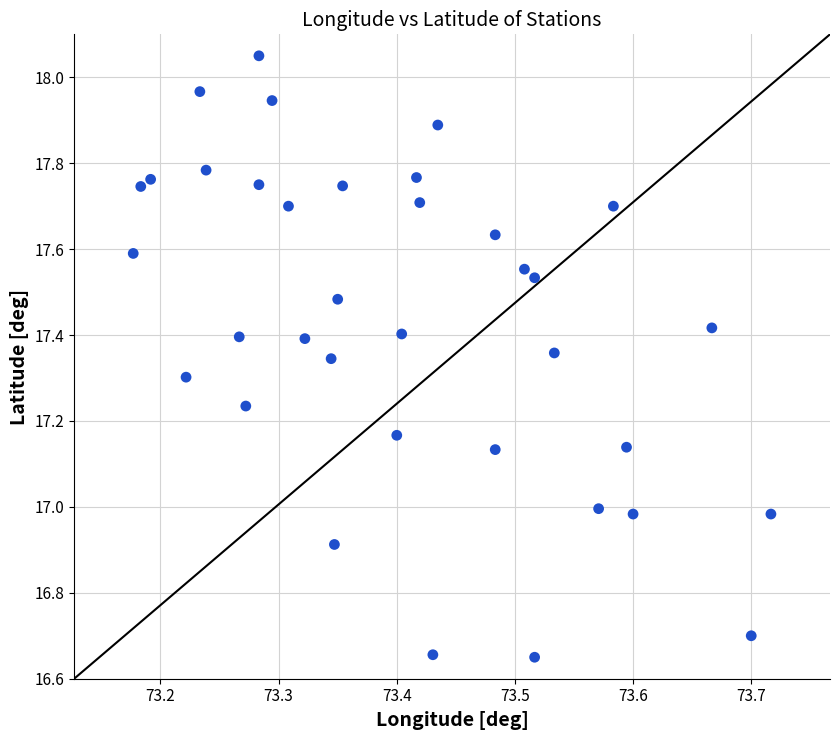

What is the range of Y values (max minus min)?

1.4